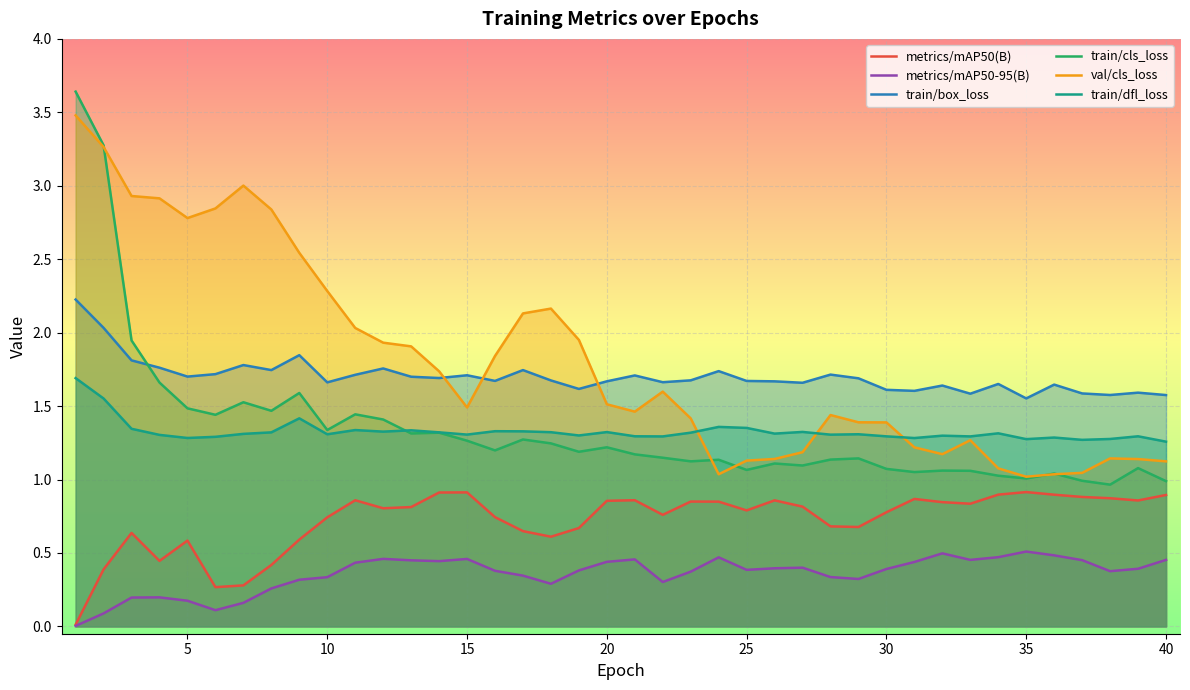

Which series has the widest spread of values?

train/cls_loss